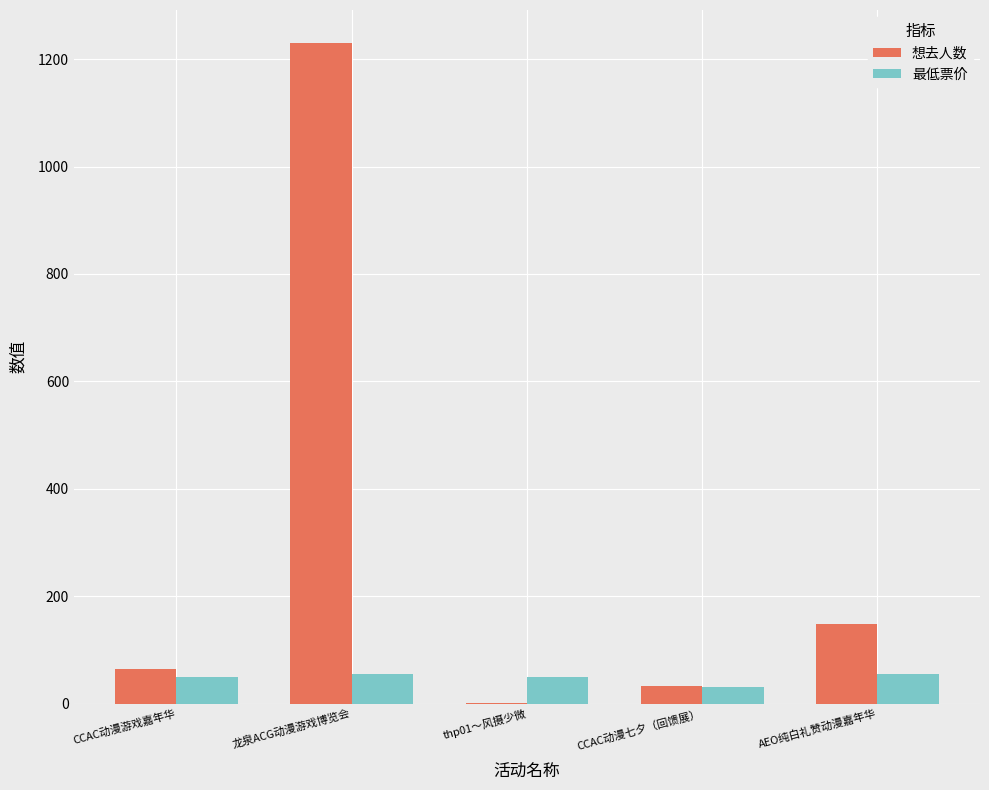

Between CCAC动漫游戏嘉年华 and 龙泉ACG动漫游戏博览会, which series saw the biggest shift?

想去人数